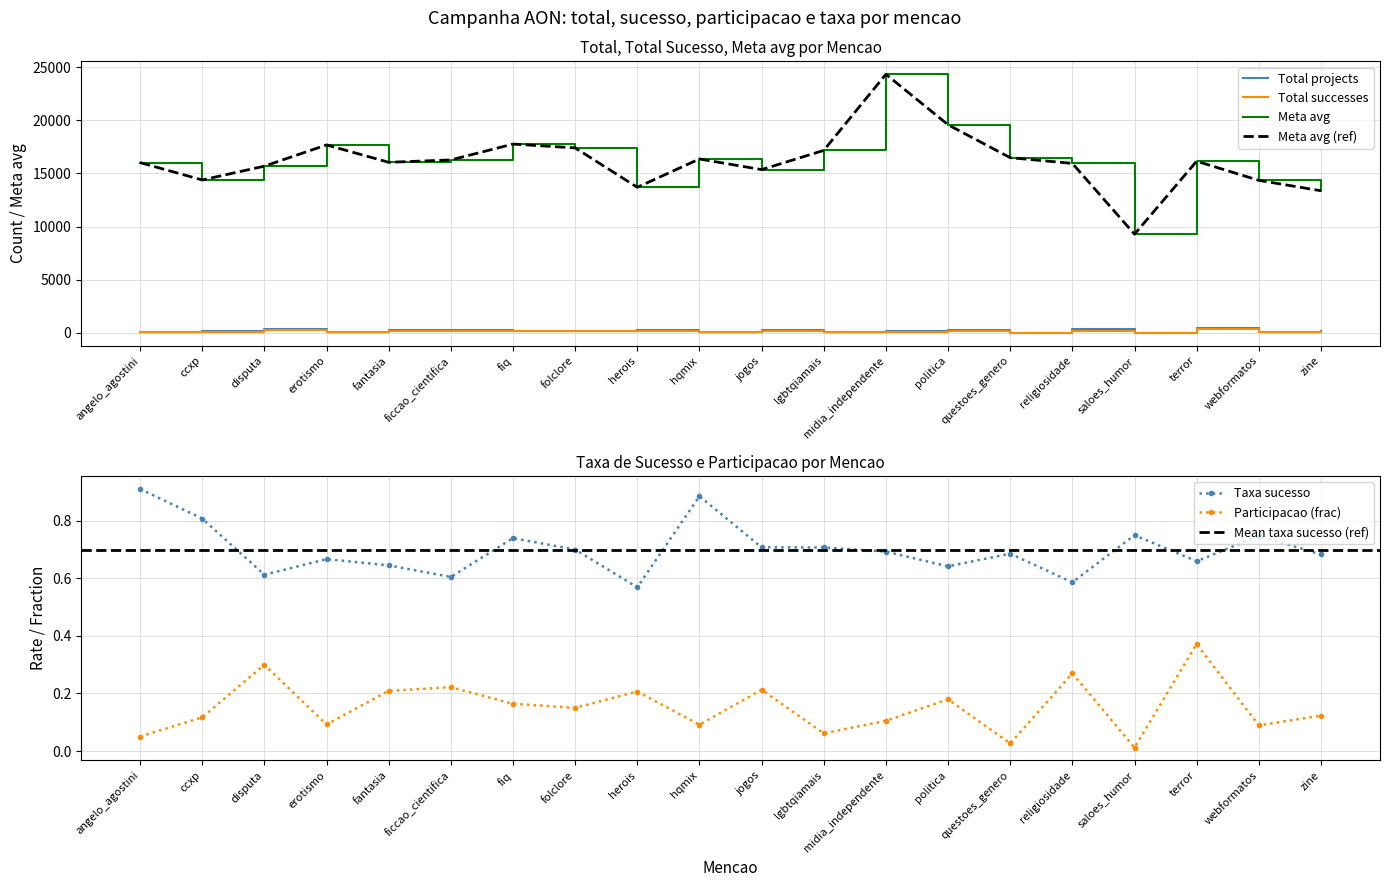

Is the value of meta_avg at questoes_genero greater than the value of total at politica?

Yes